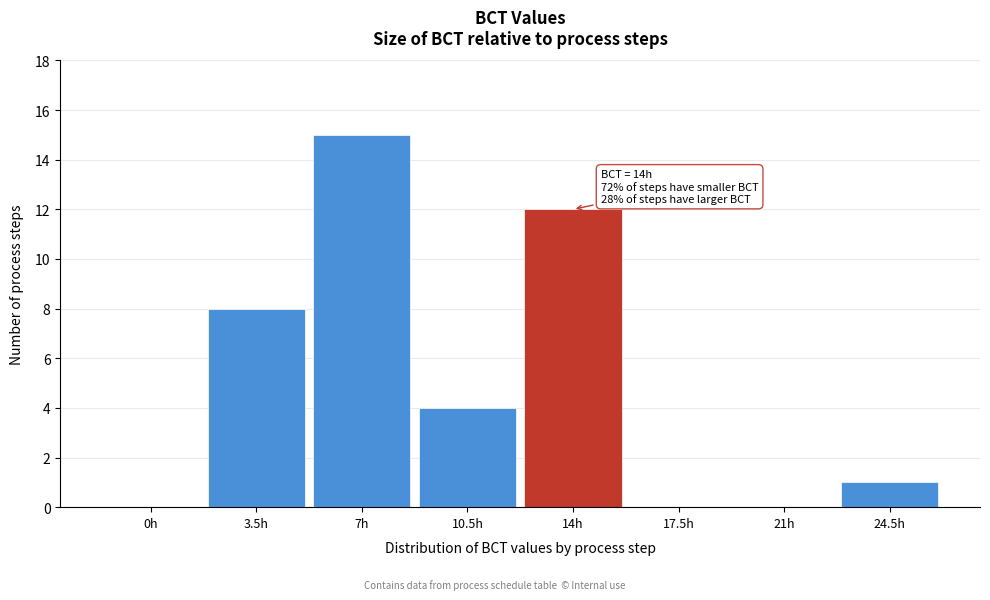

Reading right to left, extract all data points from this chart.

24.5h=1	21h=0	17.5h=0	14h=12	10.5h=4	7h=15	3.5h=8	0h=0